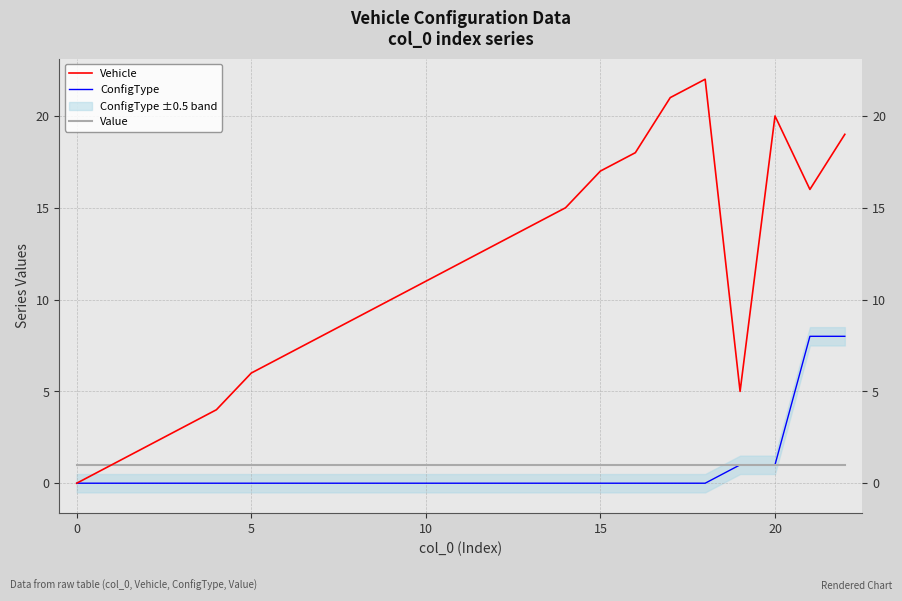

What is the highest value of the ConfigType series?

8